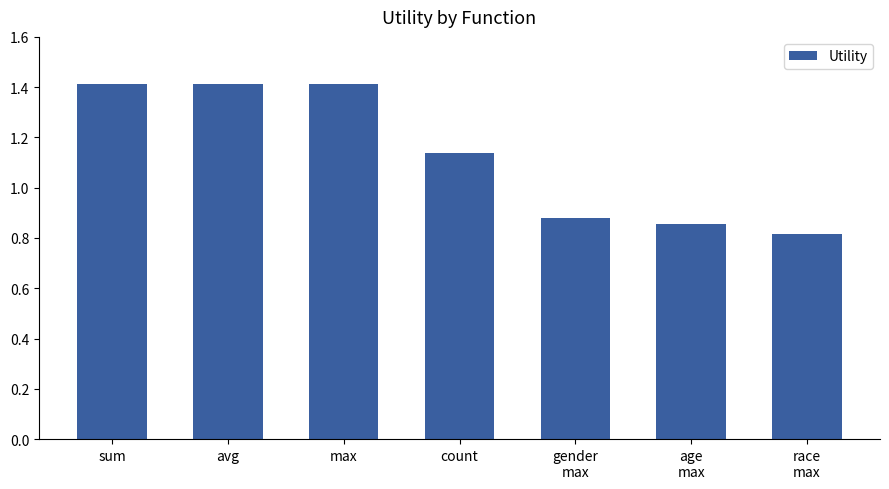

How many values are between 0 and 1?

3